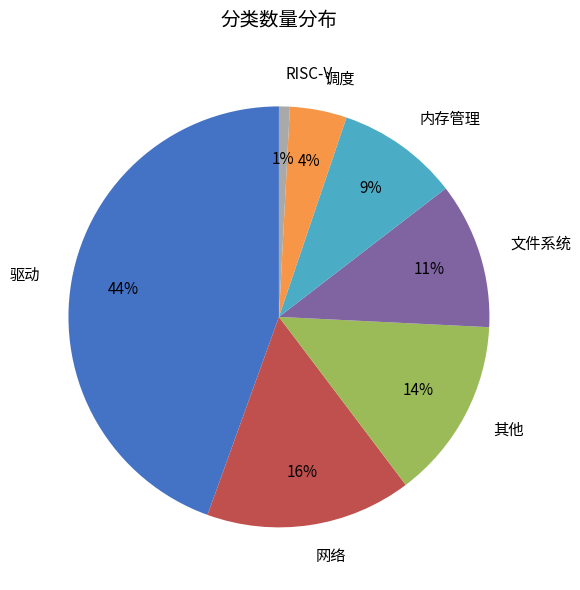

Is it true that 内存管理 is 9% of the pie?

True